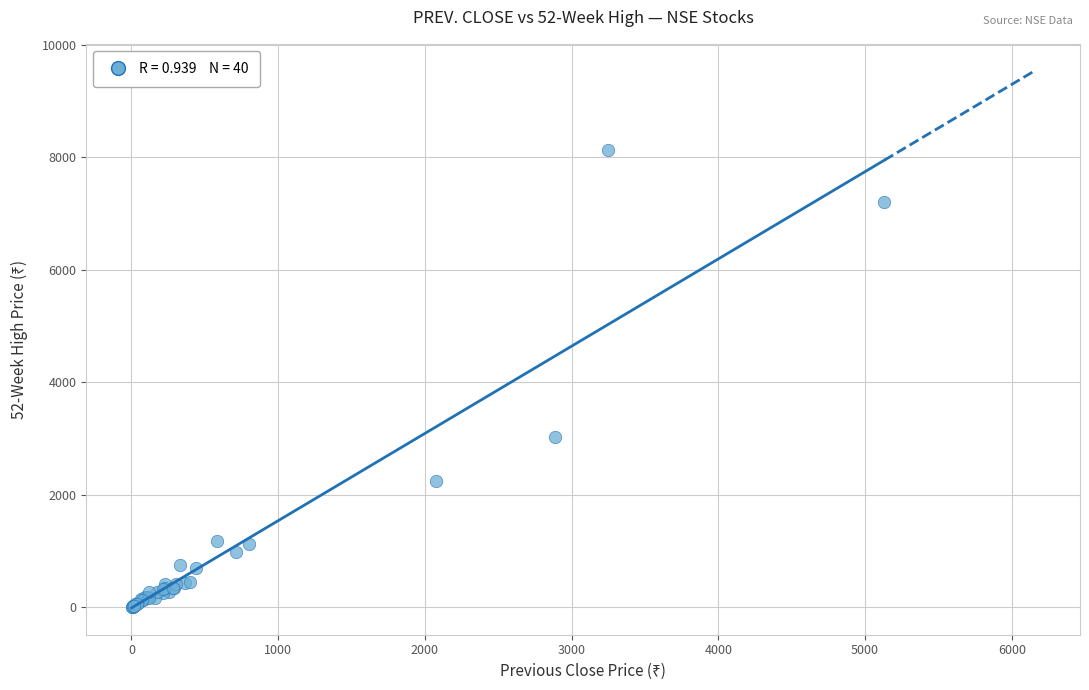

What Y value in the scatter plot is closest to 4065?

3033.8